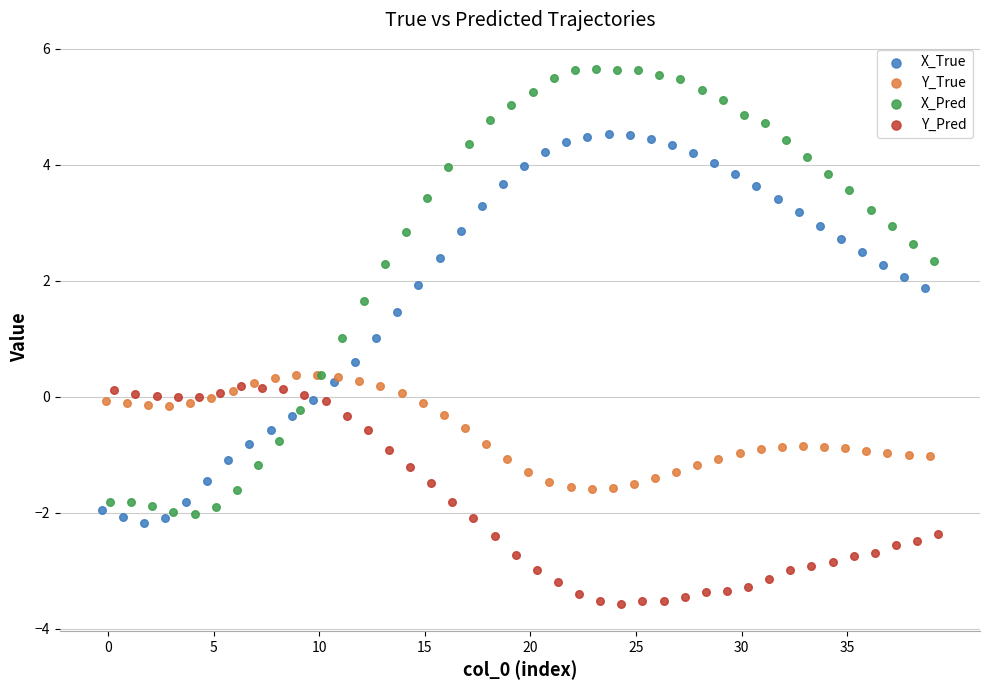

Which series contains the lowest Y value?

Y_Pred